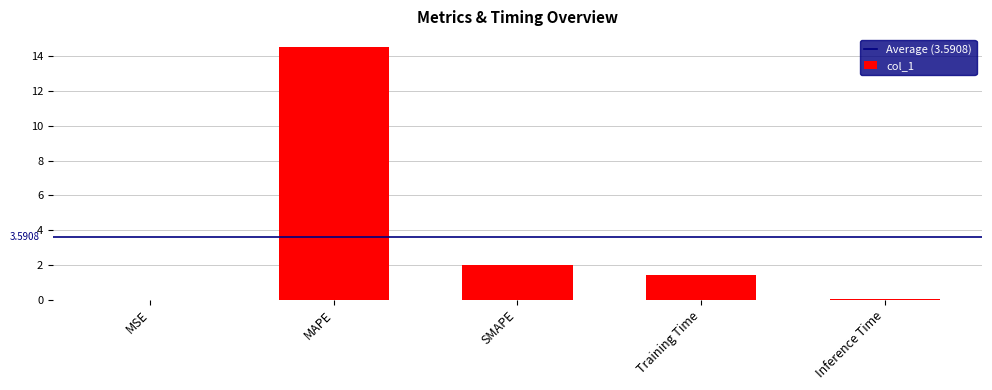

Does the chart contain stacked bars?

No